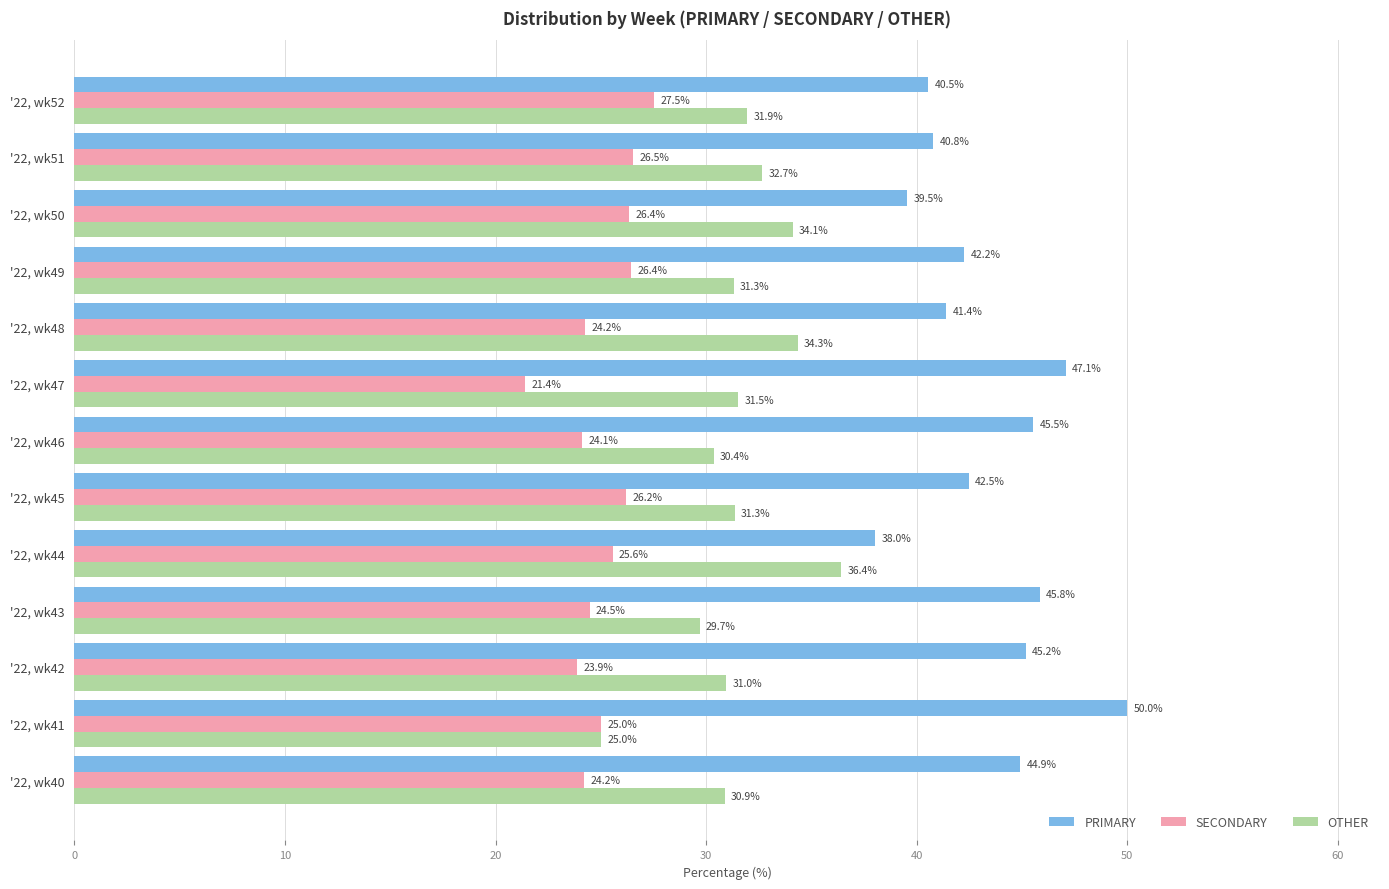

The OTHER series shows 25.0 at '22, wk41. True or false?

True